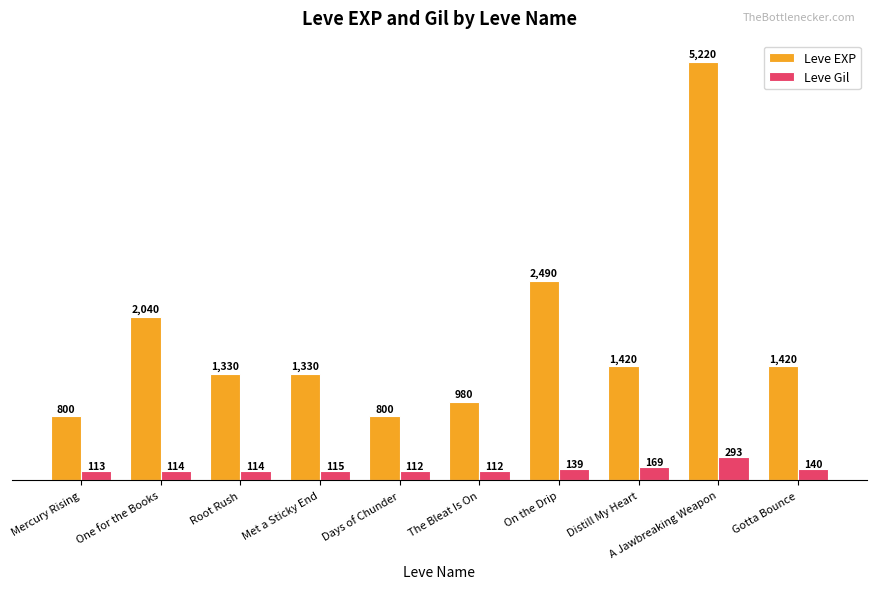

Rank the series by their maximum value, from highest to lowest.

Leve EXP, Leve Gil